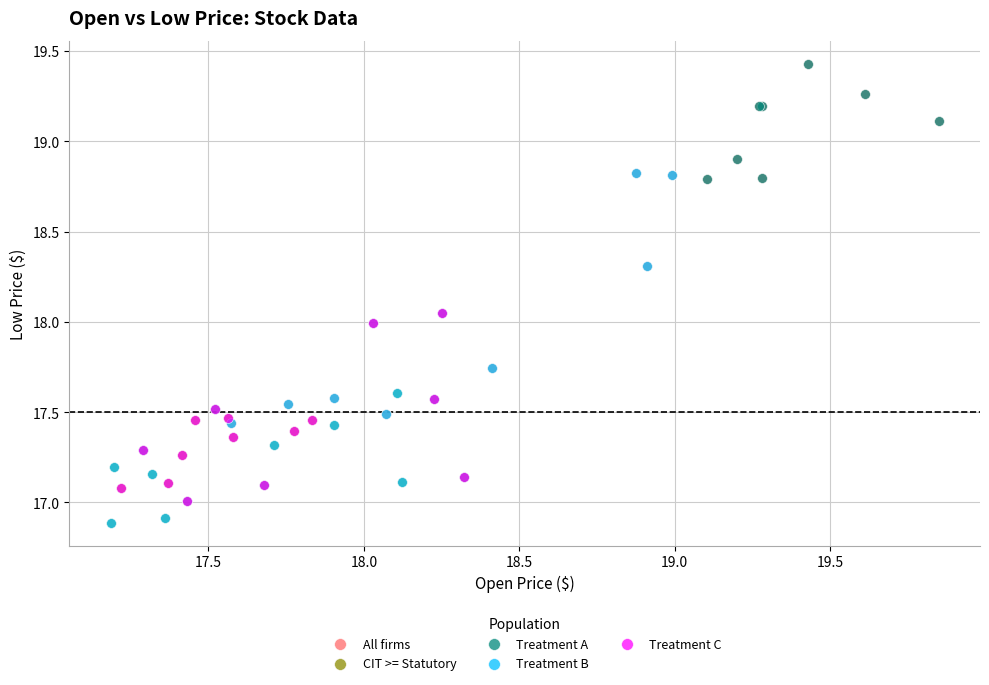

Which series has the widest spread of Y values?

Treatment A